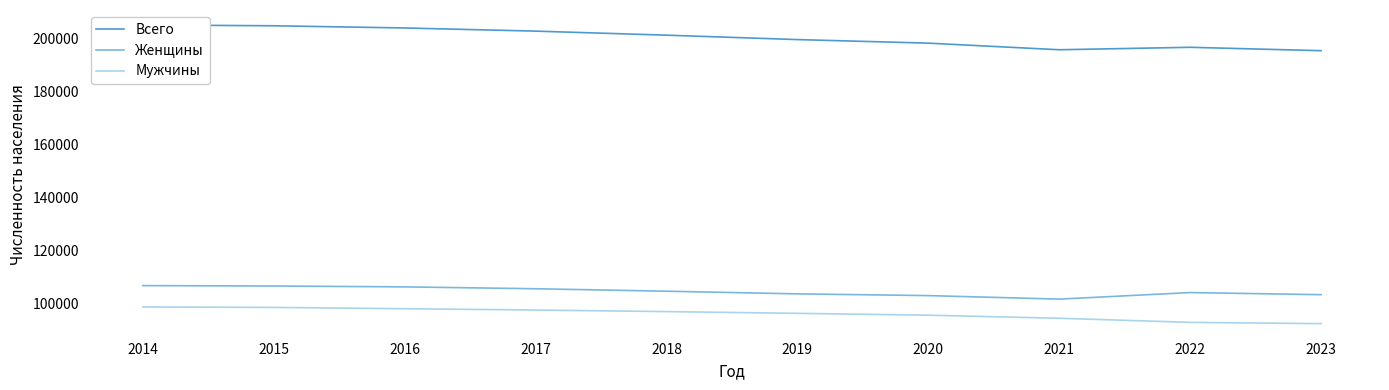

Reading left to right, what are all the values shown in this chart?

Всего: 205107	204788	203962	202766	201239	199571	198226	195728	196657	195374
Женщины: 106588	106438	106110	105404	104473	103467	102813	101482	103957	103161
Мужчины: 98519	98350	97852	97362	96766	96104	95413	94246	92700	92213